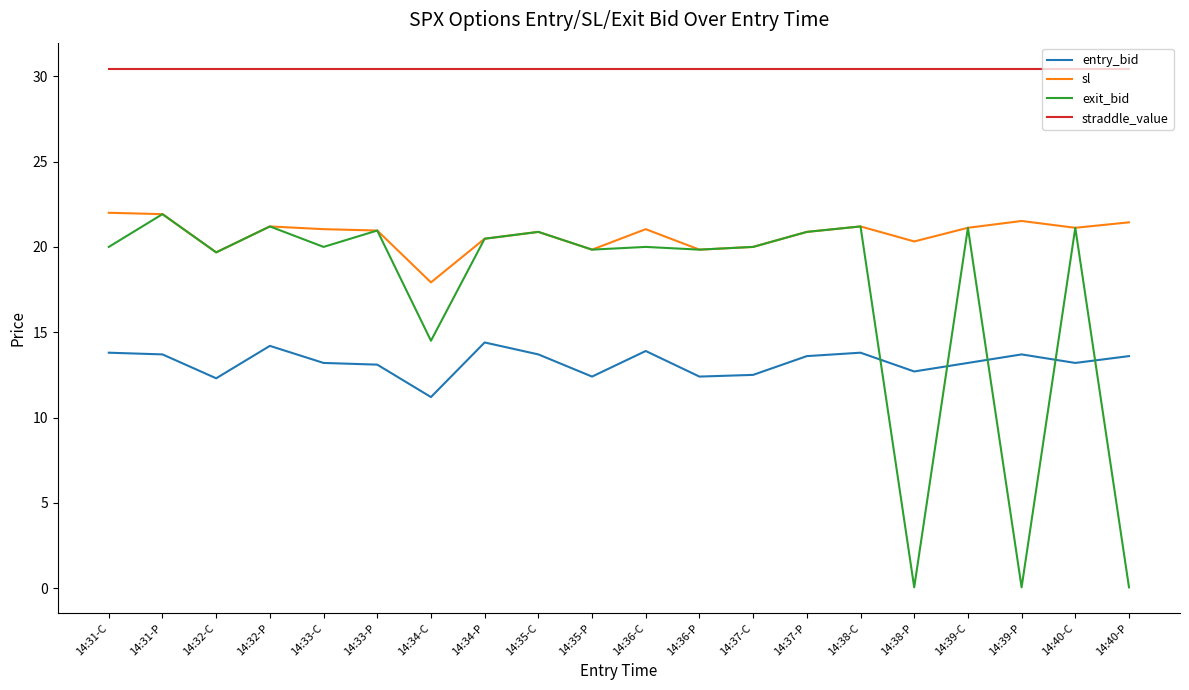

What is the minimum value for entry_bid?

11.2